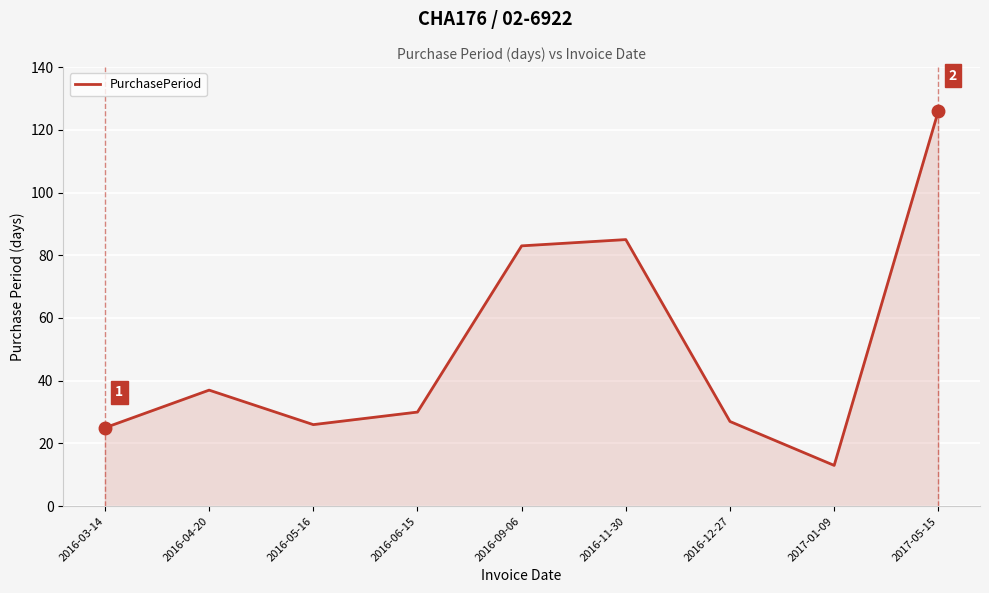

Is it true that the value at 2016-11-30 is 24?

False